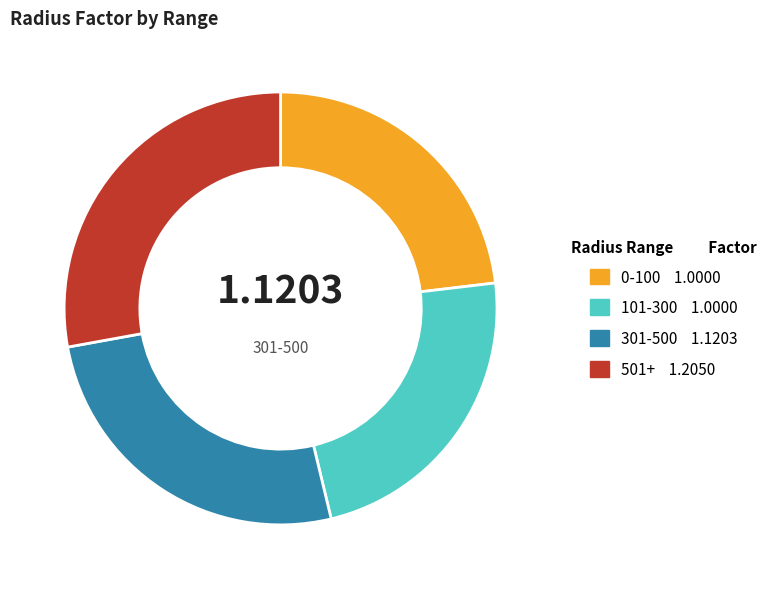

What is the largest slice in the pie chart?

501+